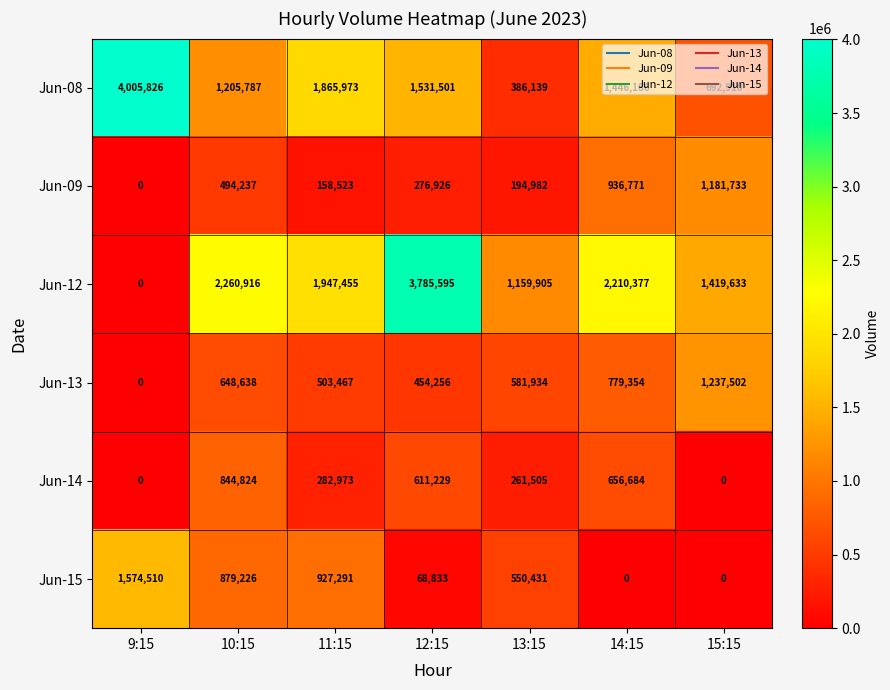

List the series in order of their peak value, highest first.

Jun-08, Jun-12, Jun-15, Jun-13, Jun-09, Jun-14